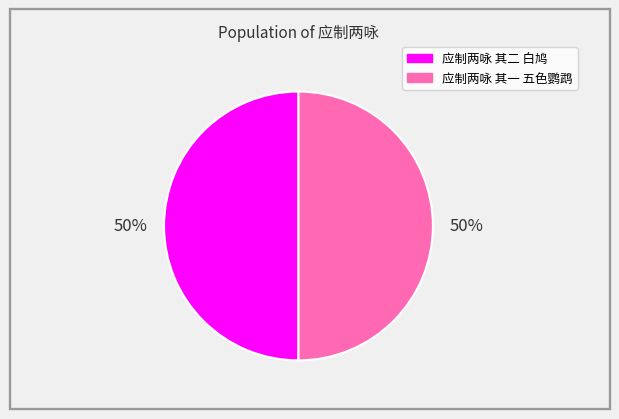

What percentage is the 应制两咏 其二 白鸠 slice, to the nearest percent?

50%